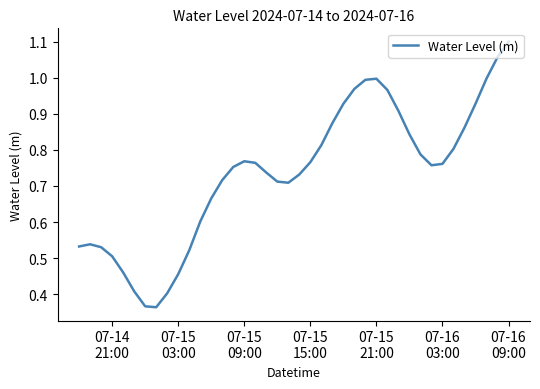

Is this an area chart (filled region under the line)?

No